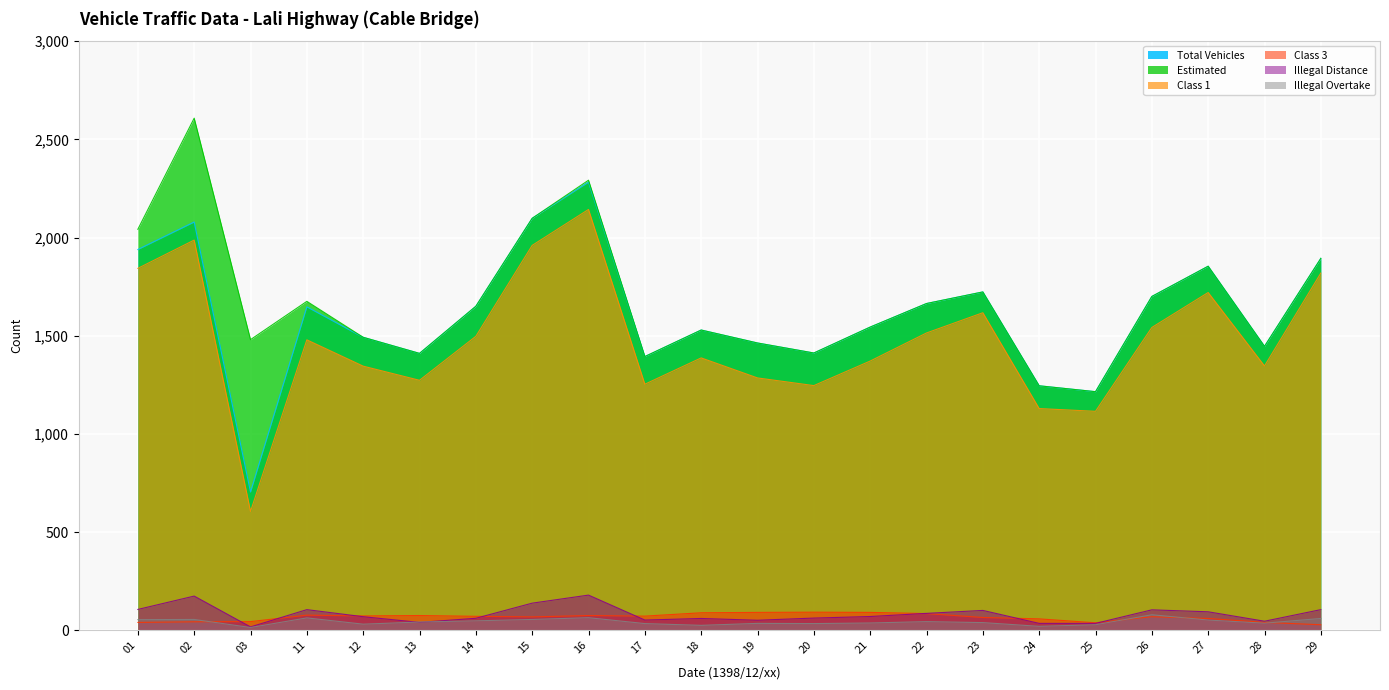

Where is the first local maximum for Estimated?

02